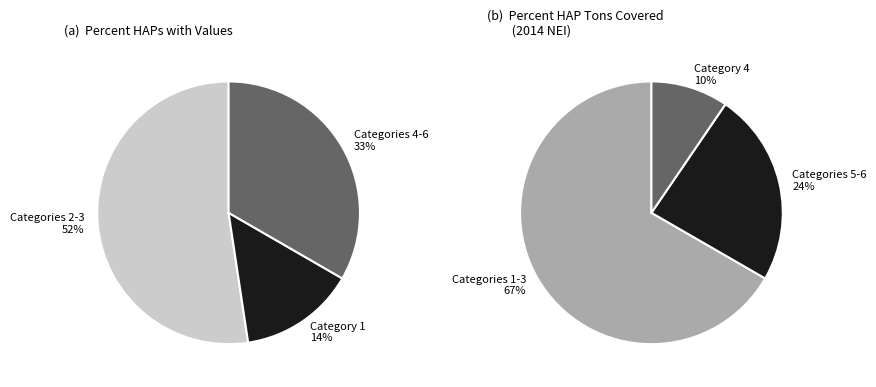

Is the sum of 1 and 3 greater than half?

No